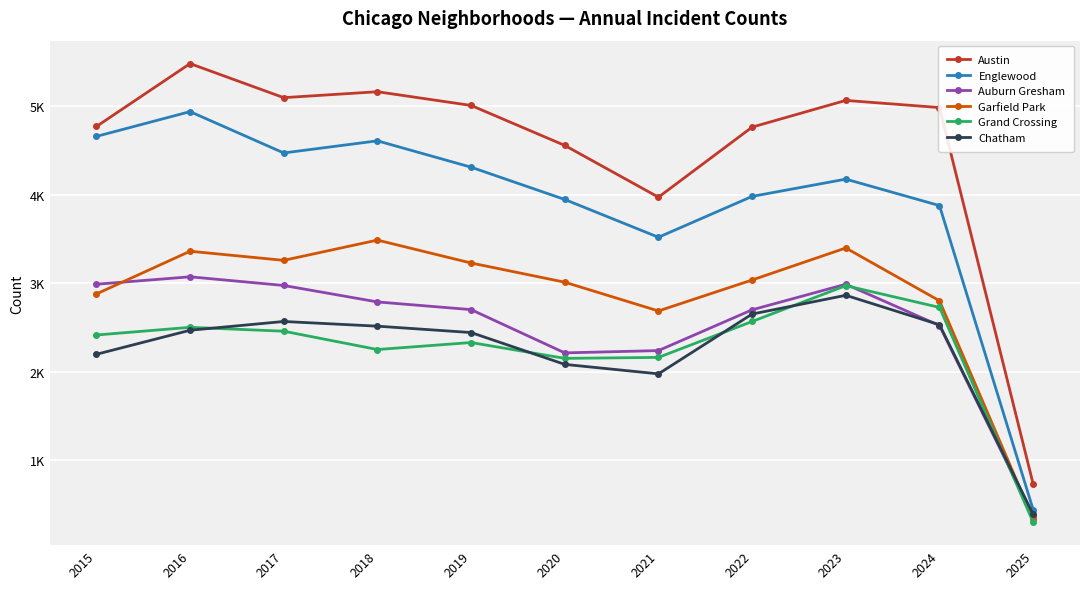

What is the highest value of the Auburn Gresham series?

3071